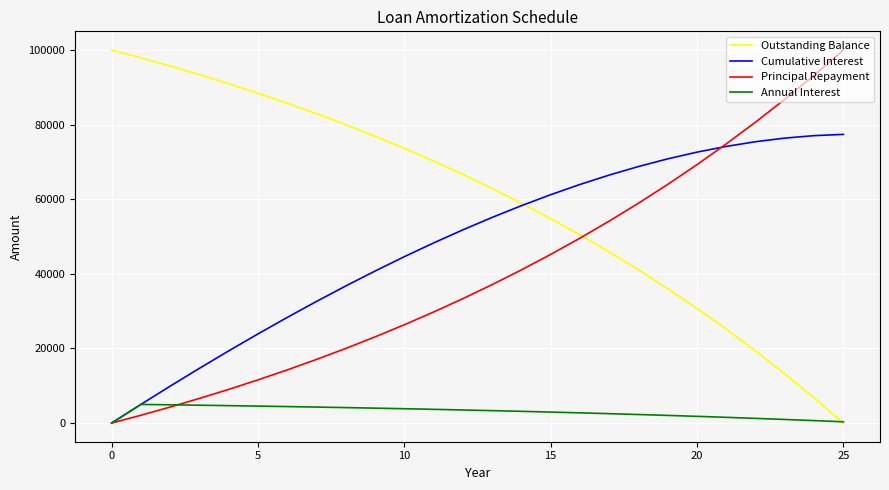

What are all the series names shown in the legend?

Outstanding Balance, Cumulative Interest, Principal Repayment, Annual Interest